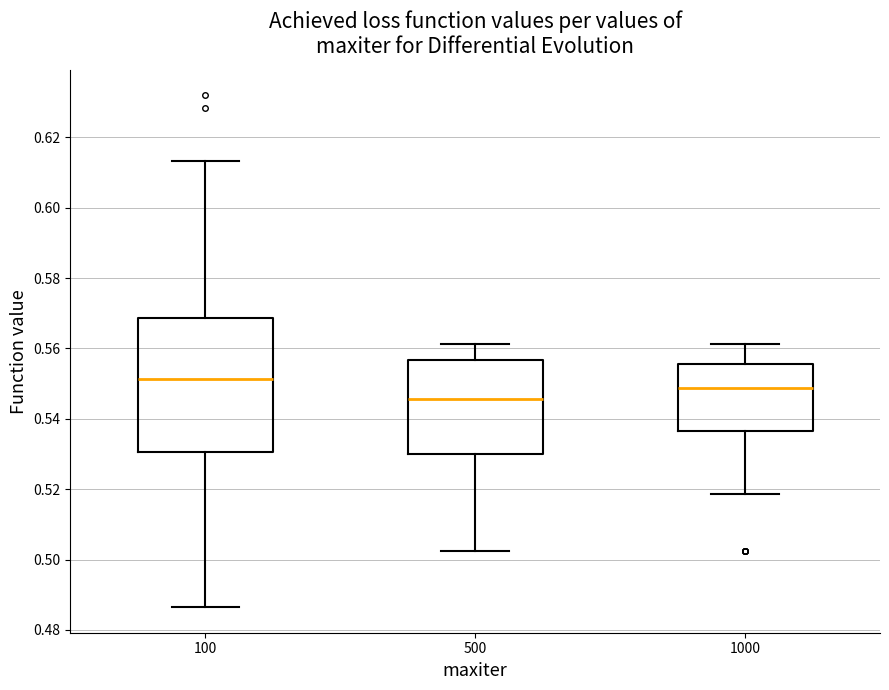

Which box is the tallest, from its lower edge to its upper edge?

100